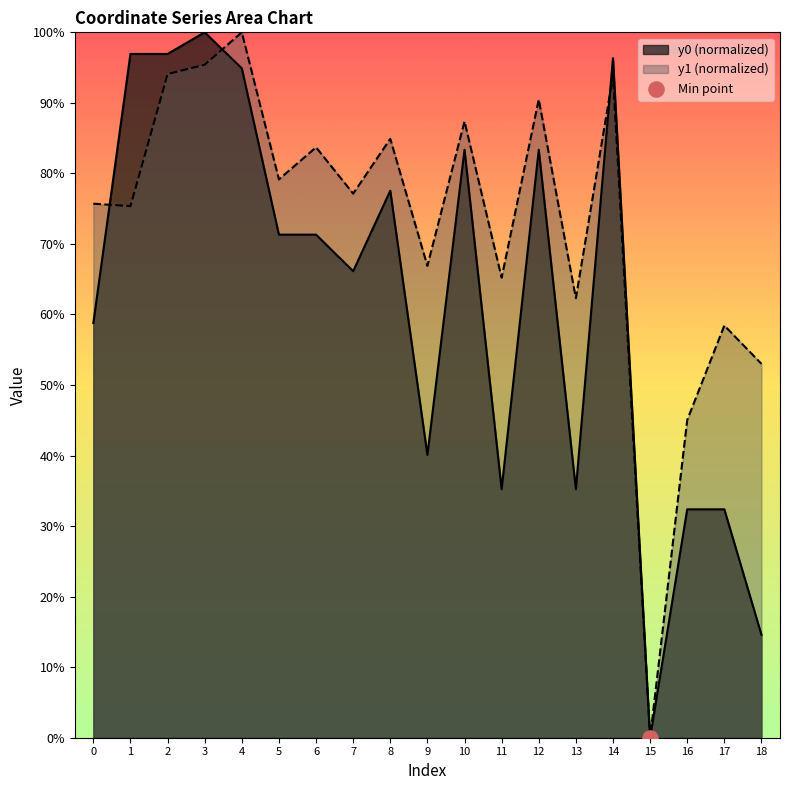

At which category is the sum across all series the highest?

3